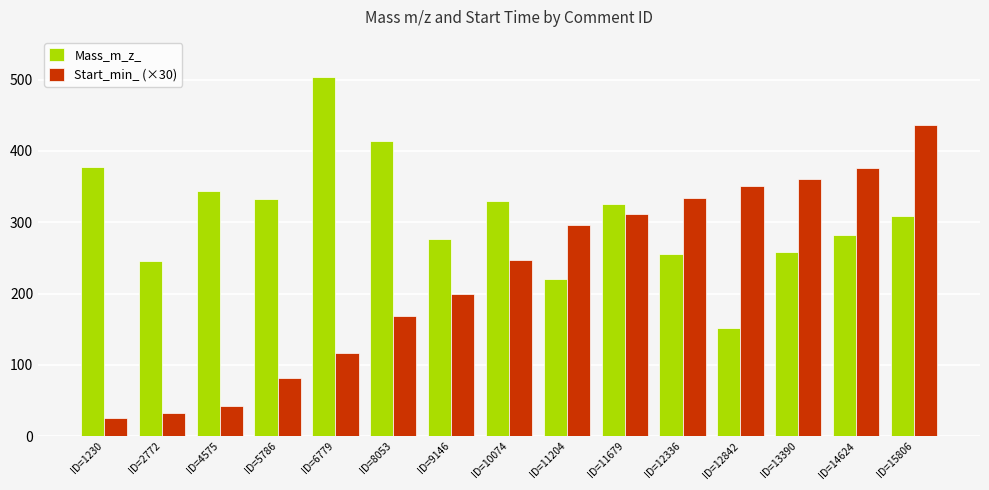

The value of Mass_m_z_ at ID=8053 is 414.3. True or false?

True